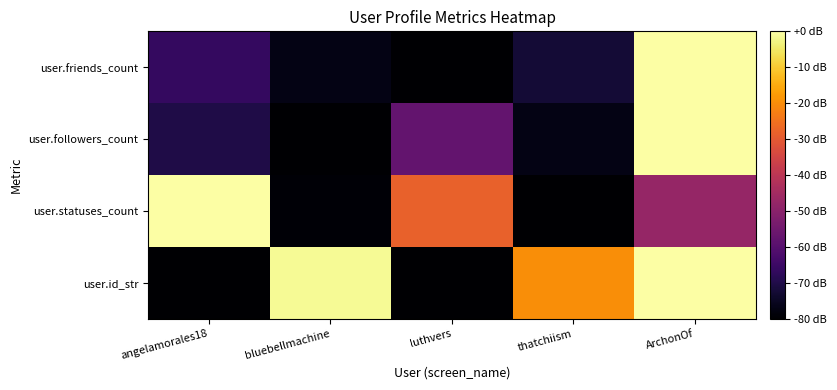

Which series changed the most between luthvers and ArchonOf?

user.friends_count